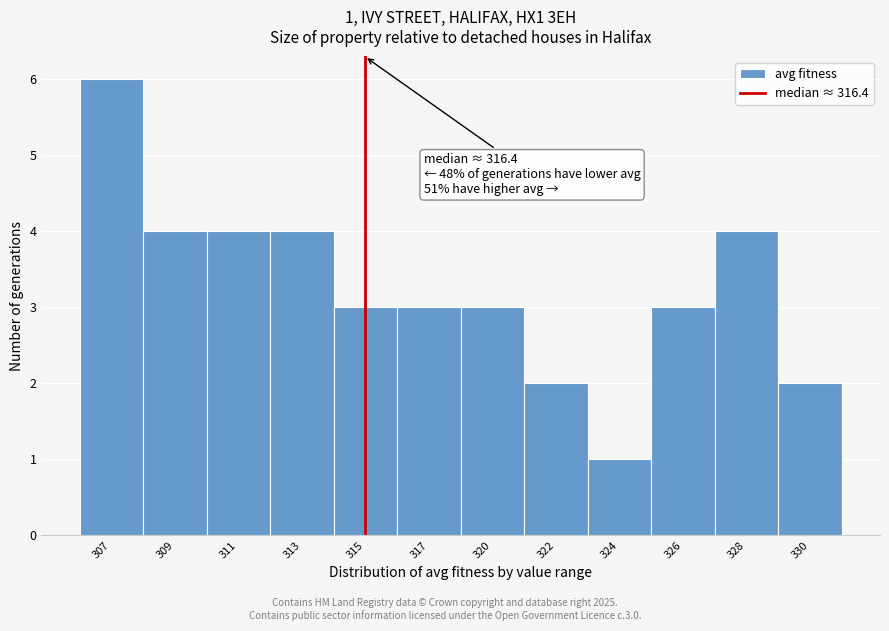

Reading left to right, what are all the values shown in this chart?

307=6	309=4	311=4	313=4	315=3	317=3	320=3	322=2	324=1	326=3	328=4	330=2